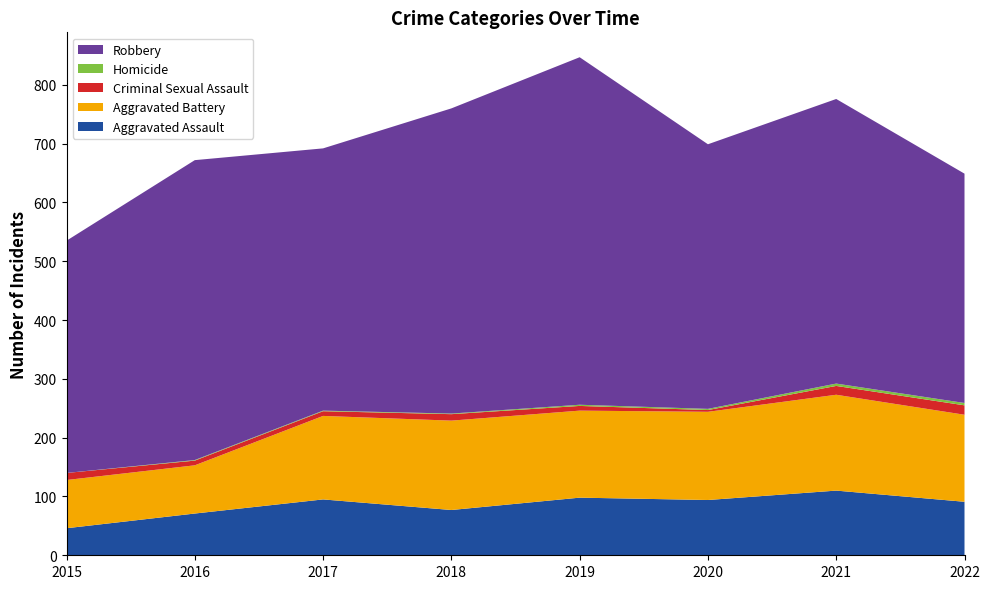

Reading left to right, list all the values displayed in this chart.

Aggravated Assault: 46	71	95	77	98	94	110	91
Aggravated Battery: 82	82	142	152	148	150	163	148
Criminal Sexual Assault: 12	8	8	11	8	3	15	16
Homicide: 0	1	1	1	2	2	4	4
Robbery: 395	510	446	519	591	450	484	390